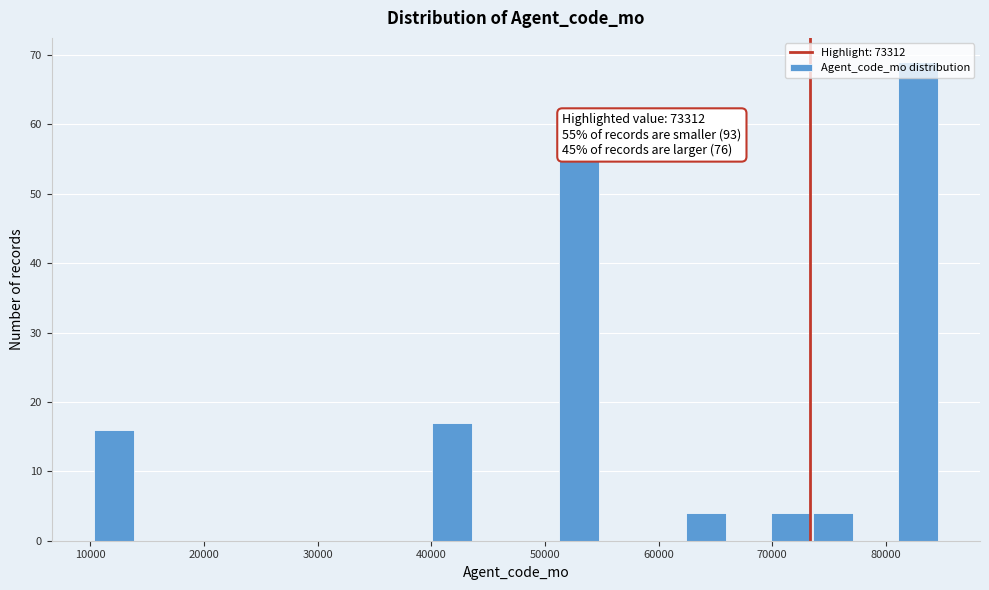

Around what value on the x-axis is the tallest bar? Give the approximate position of its centre, as read against the axis.

83000